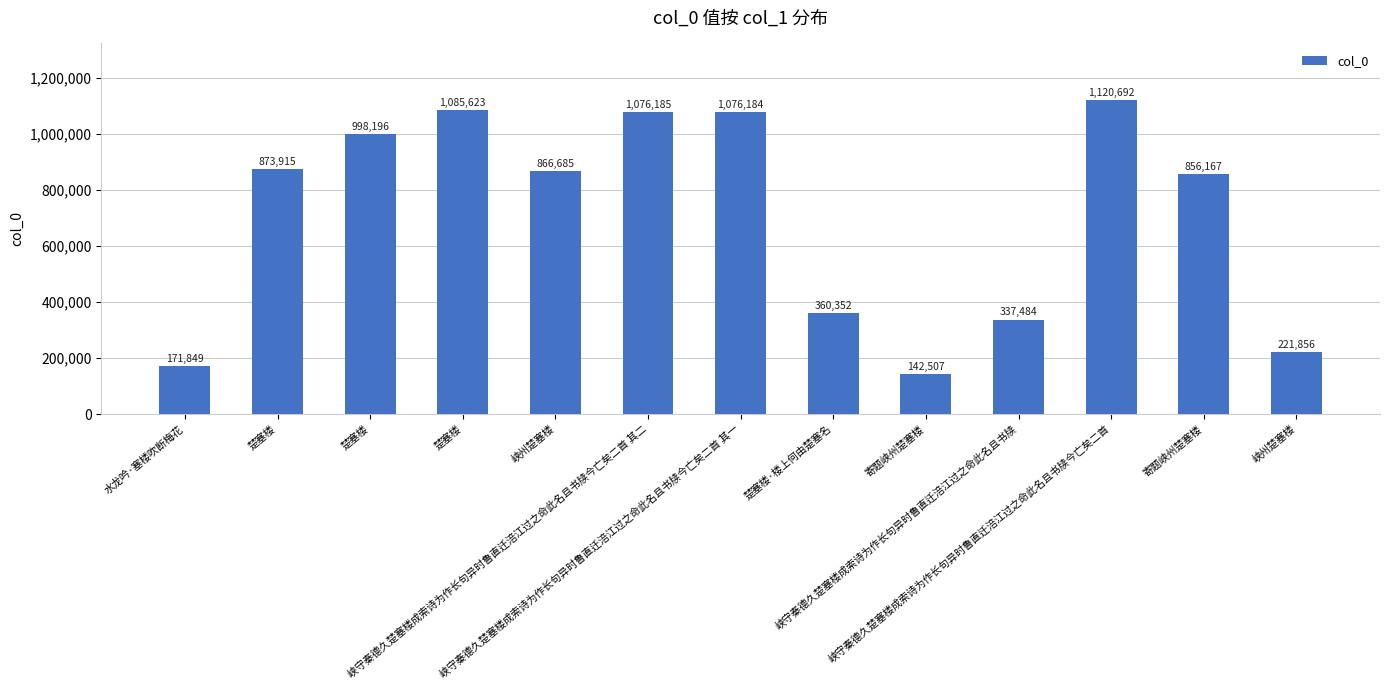

Reading left to right, transcribe all the data shown in this chart.

水龙吟·塞楼吹断梅花=171849	楚塞楼=873915	楚塞楼=998196	楚塞楼=1085623	峡州楚塞楼=866685	峡守秦德久楚塞楼成索诗为作长句异时鲁直迁涪江过之命此名且书牍今亡矣二首 其二=1076185	峡守秦德久楚塞楼成索诗为作长句异时鲁直迁涪江过之命此名且书牍今亡矣二首 其一=1076184	楚塞楼·楼上何由楚塞名=360352	寄题峡州楚塞楼=142507	峡守秦德久楚塞楼成索诗为作长句异时鲁直迁涪江过之命此名且书牍=337484	峡守秦德久楚塞楼成索诗为作长句异时鲁直迁涪江过之命此名且书牍今亡矣二首=1120692	寄题峡州楚塞楼=856167	峡州楚塞楼=221856